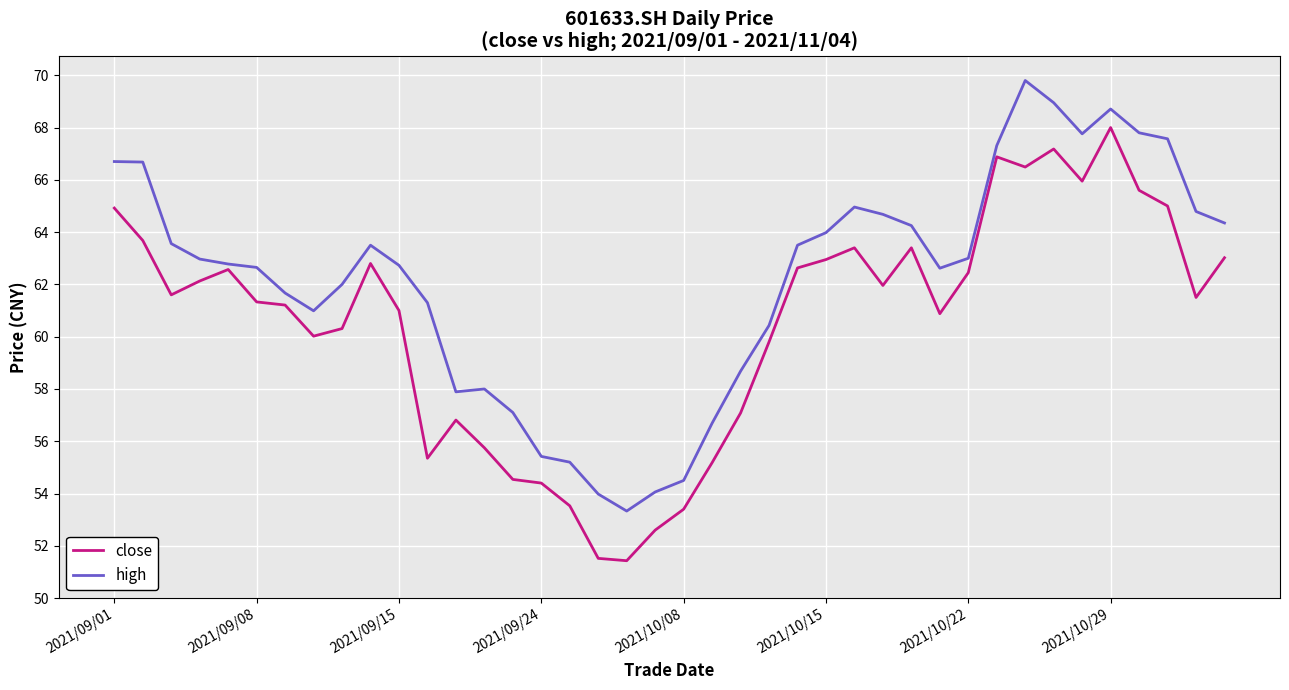

What is the average value of the close series?

60.5